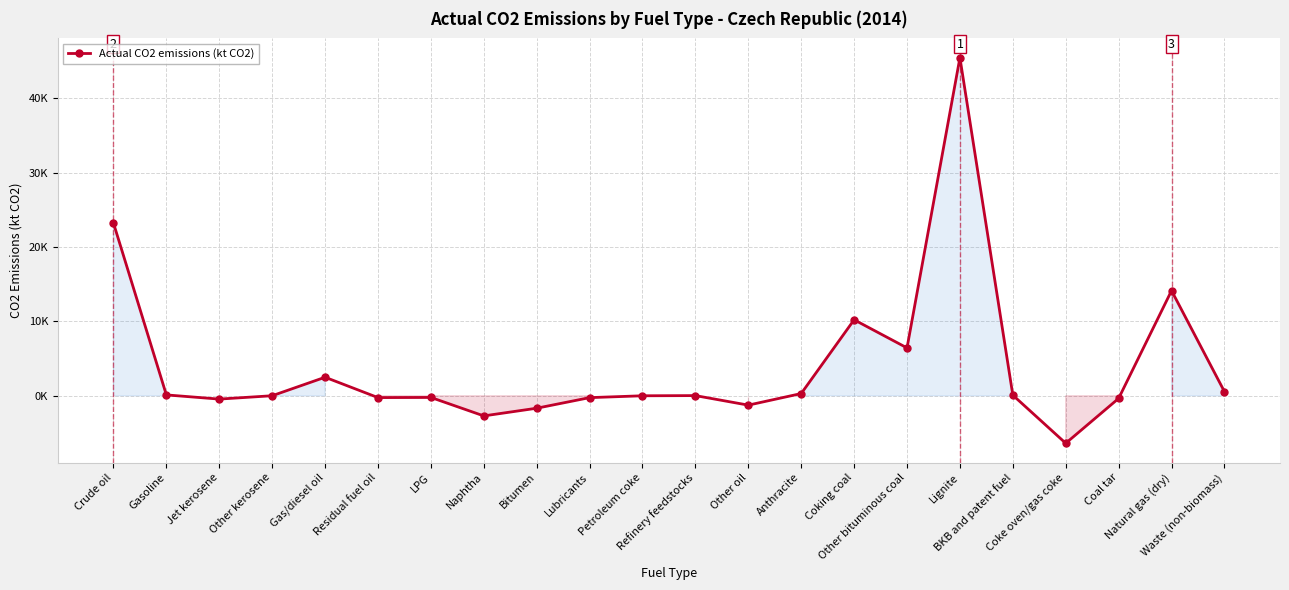

Between Bitumen and LPG, which is larger?

LPG